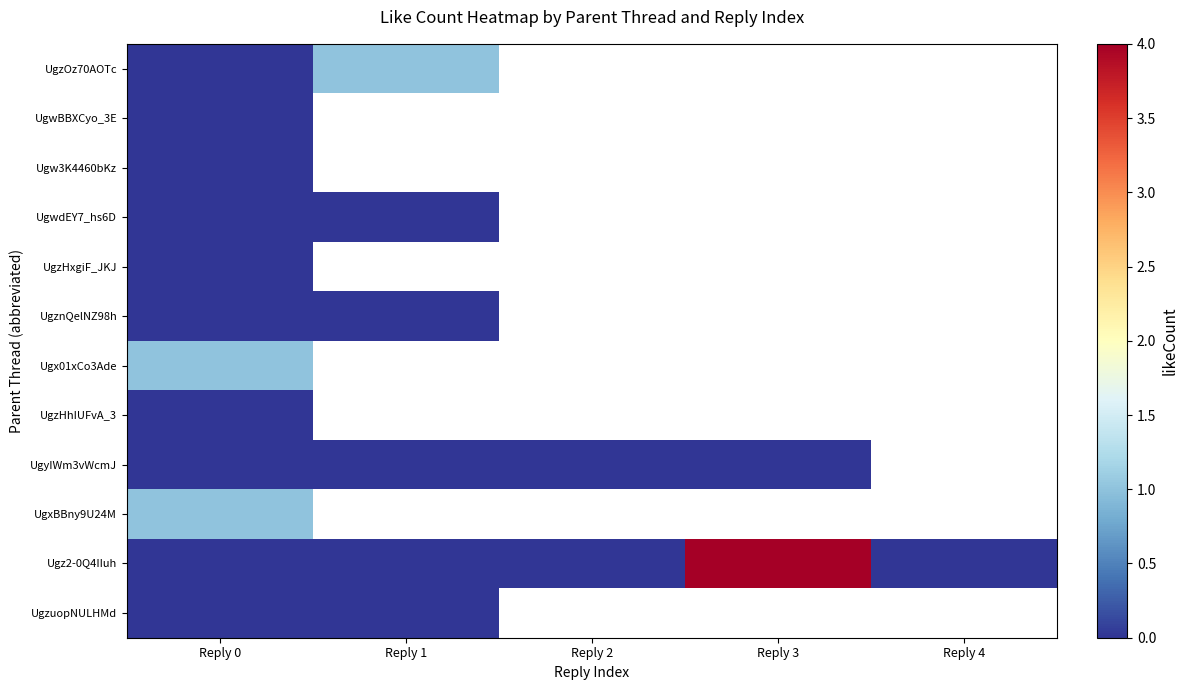

The Ugz2-0Q4IIuh series shows 2.4 at Reply 4. True or false?

False